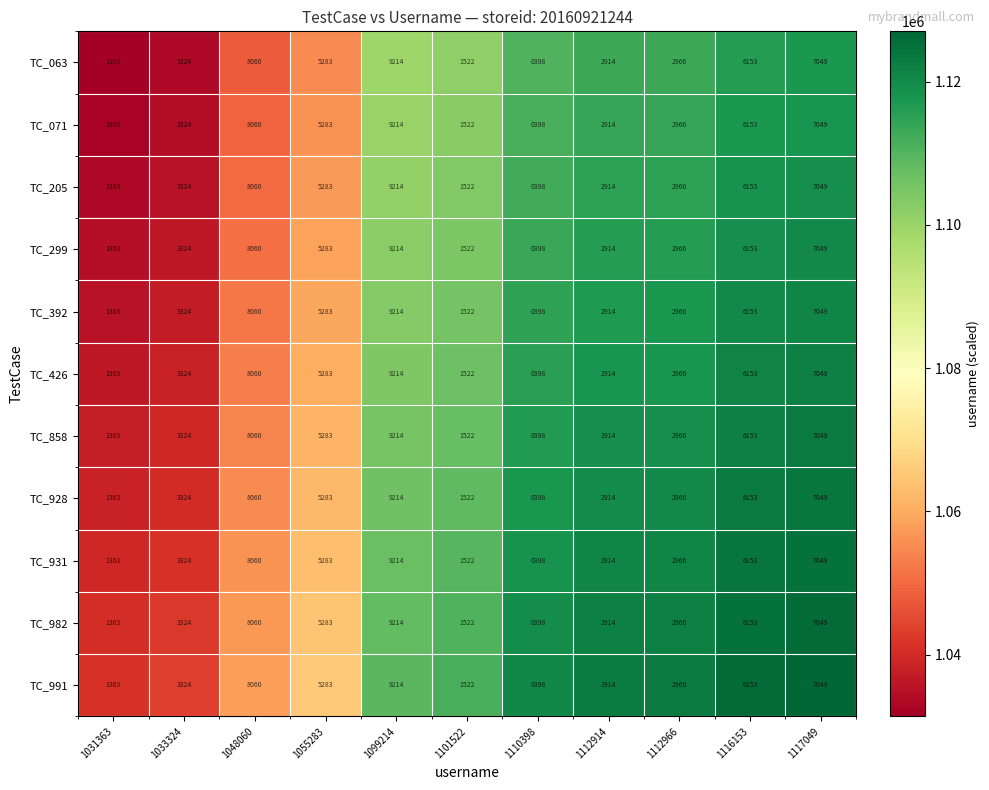

At which category is the sum across all series the highest?

1099214